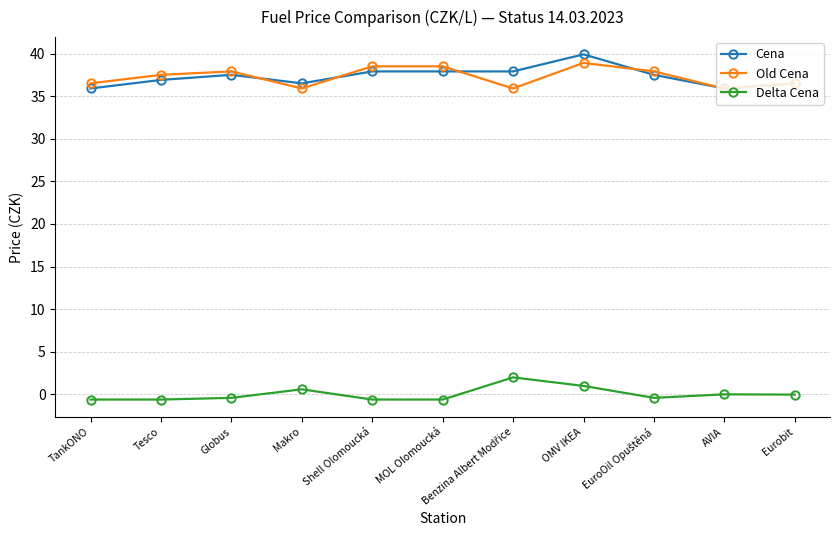

How many lines are shown in the chart?

3